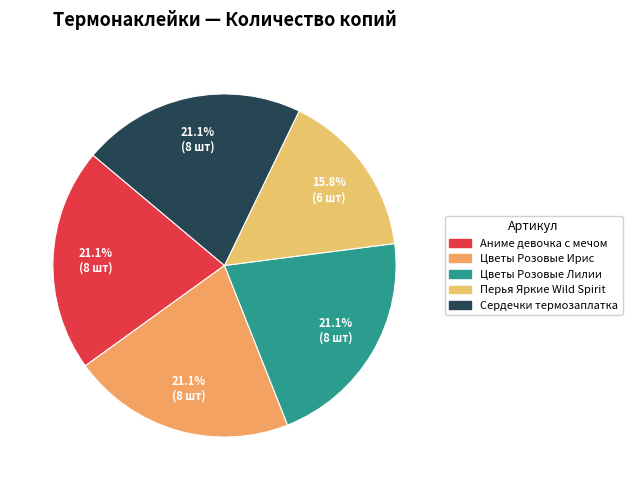

Between Цветы Розовые Лилии and Сердечки термозаплатка, which is larger?

Цветы Розовые Лилии